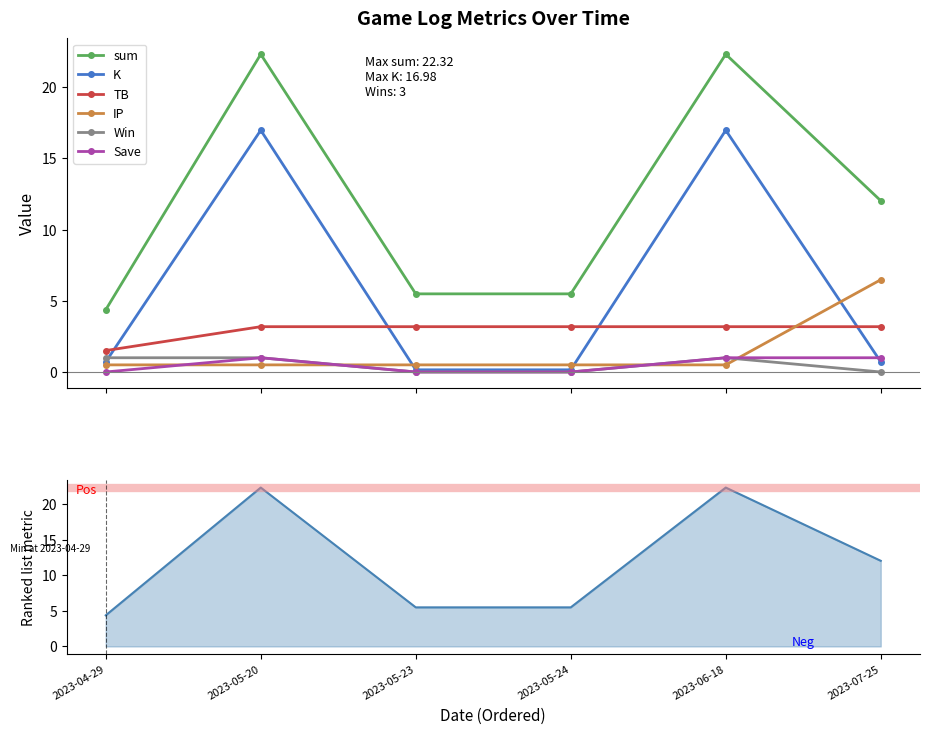

How many categories are shown in the chart?

6